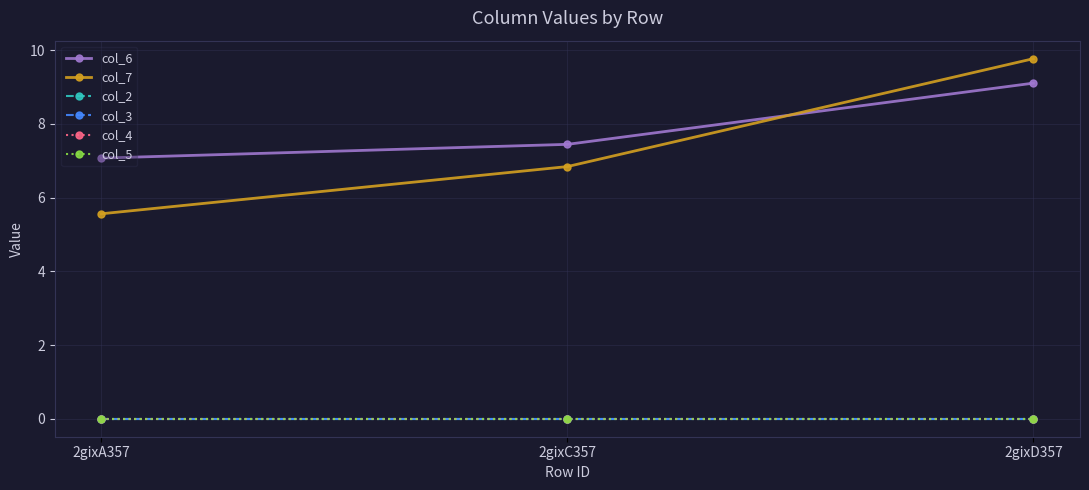

Between 2gixC357 and 2gixA357, which is larger?

2gixC357